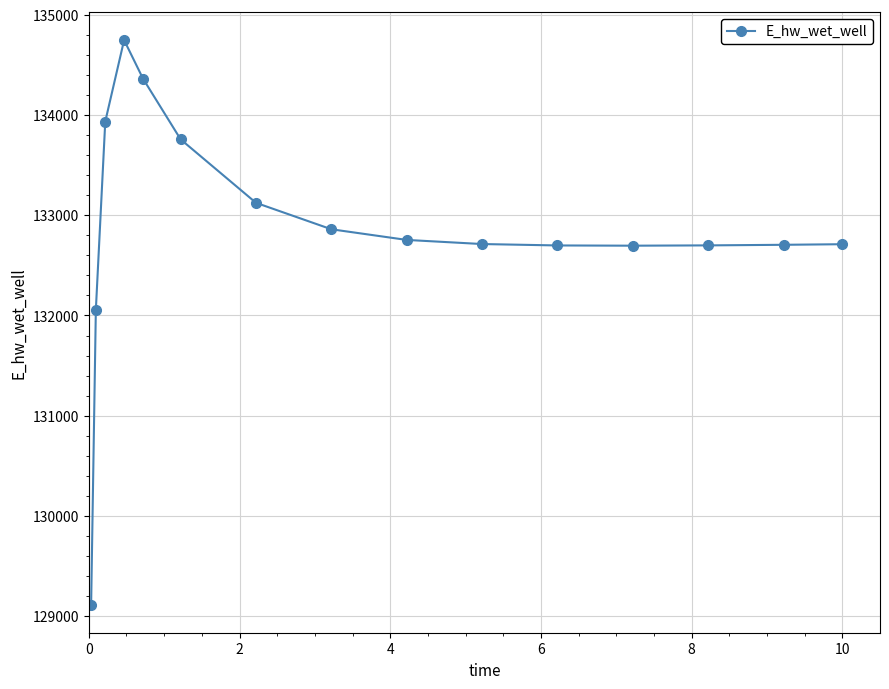

What is the difference between the maximum and minimum values?

5633.4